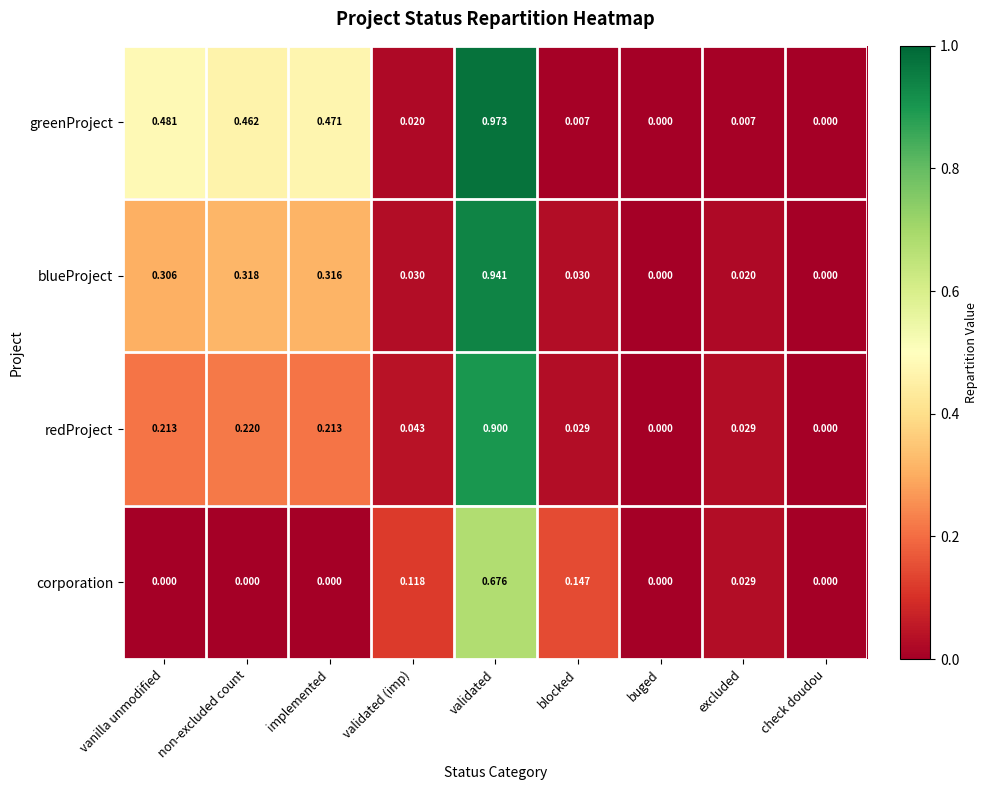

How many series are shown in this chart?

4